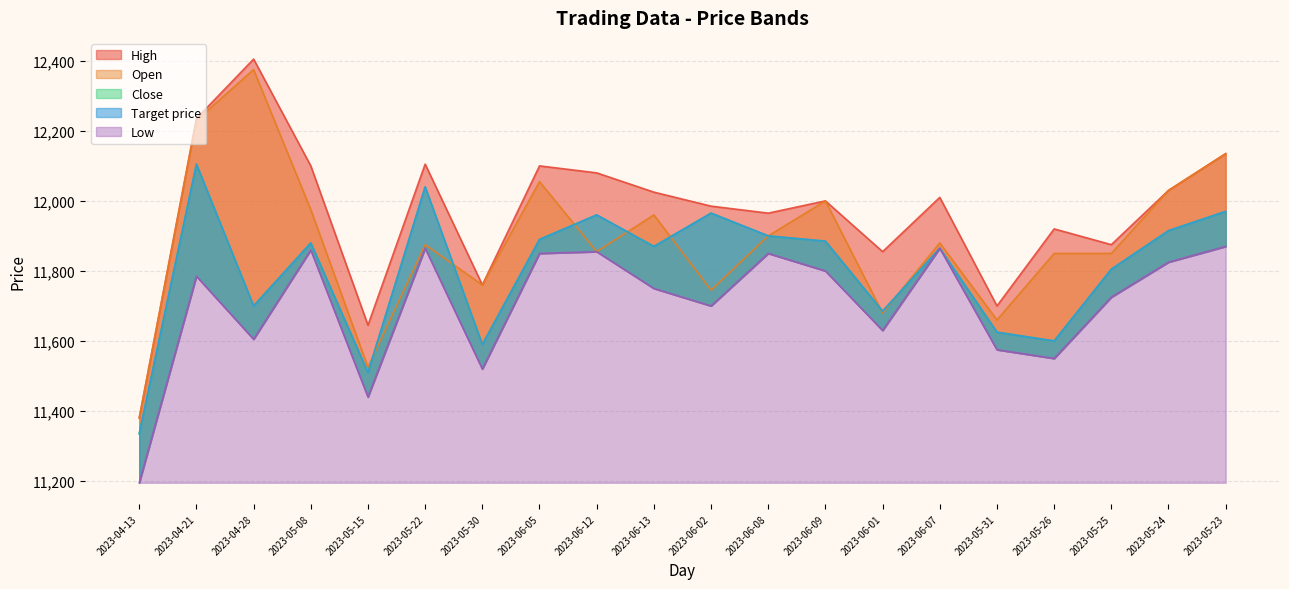

What is the value of the High point at the 16th from the left?

11700